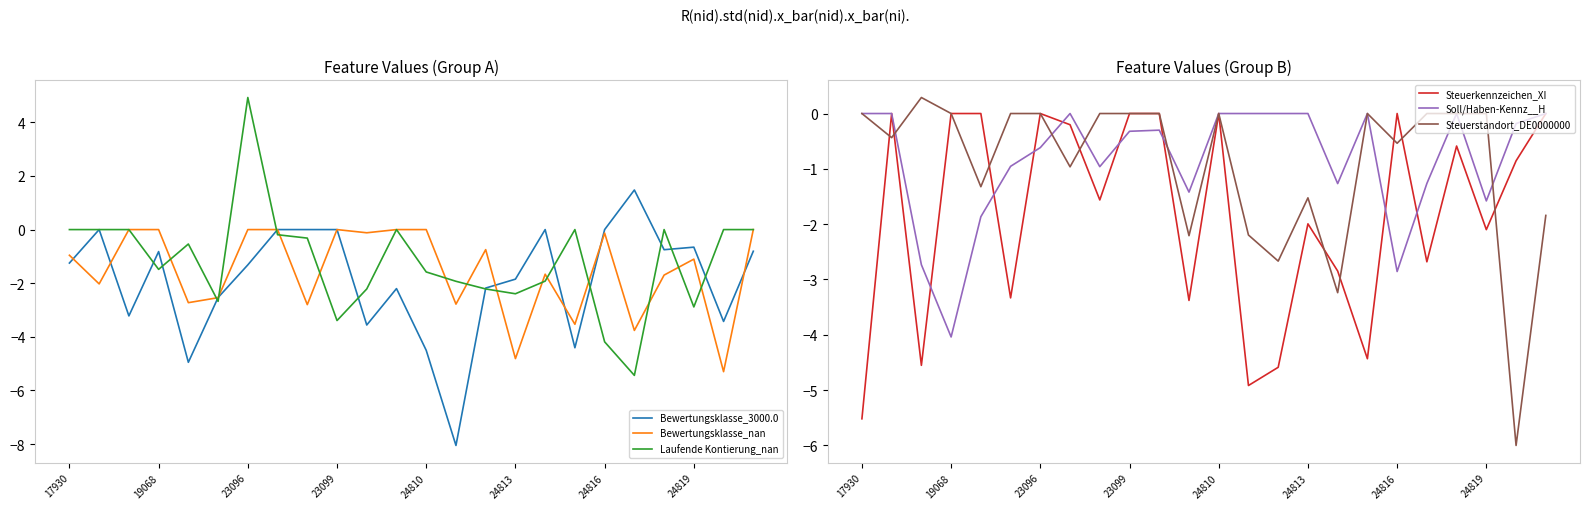

Reading right to left, list all the values displayed in this chart.

Bewertungsklasse_3000.0: -0.8	-3.4	-0.7	-0.8	1.5	0.0	-4.4	0.0	-1.8	-2.2	-8.1	-4.5	-2.2	-3.6	0.0	0.0	0.0	-1.3	-2.5	-5.0	-0.8	-3.2	0.0	-1.2
Bewertungsklasse_nan: 0.0	-5.3	-1.1	-1.7	-3.8	-0.1	-3.5	-1.7	-4.8	-0.7	-2.8	0.0	0.0	-0.1	0.0	-2.8	0.0	0.0	-2.5	-2.7	0.0	0.0	-2.0	-1.0
Laufende Kontierung_nan: 0.0	0.0	-2.9	0.0	-5.4	-4.2	0.0	-1.9	-2.4	-2.2	-1.9	-1.6	0.0	-2.2	-3.4	-0.3	-0.2	4.9	-2.7	-0.5	-1.5	0.0	0.0	0.0
Steuerkennzeichen_XI: 0.0	-0.9	-2.1	-0.6	-2.7	0.0	-4.4	-2.8	-2.0	-4.6	-4.9	0.0	-3.4	0.0	0.0	-1.6	-0.2	0.0	-3.3	0.0	0.0	-4.6	0.0	-5.5
Soll/Haben-Kennz__H: 0.0	-0.2	-1.6	0.0	-1.3	-2.9	0.0	-1.3	0.0	0.0	0.0	0.0	-1.4	-0.3	-0.3	-1.0	0.0	-0.6	-1.0	-1.9	-4.0	-2.7	0.0	0.0
Steuerstandort_DE0000000: -1.8	-6.0	0.0	0.0	0.0	-0.5	0.0	-3.2	-1.5	-2.7	-2.2	0.0	-2.2	0.0	0.0	0.0	-1.0	0.0	0.0	-1.3	0.0	0.3	-0.4	0.0